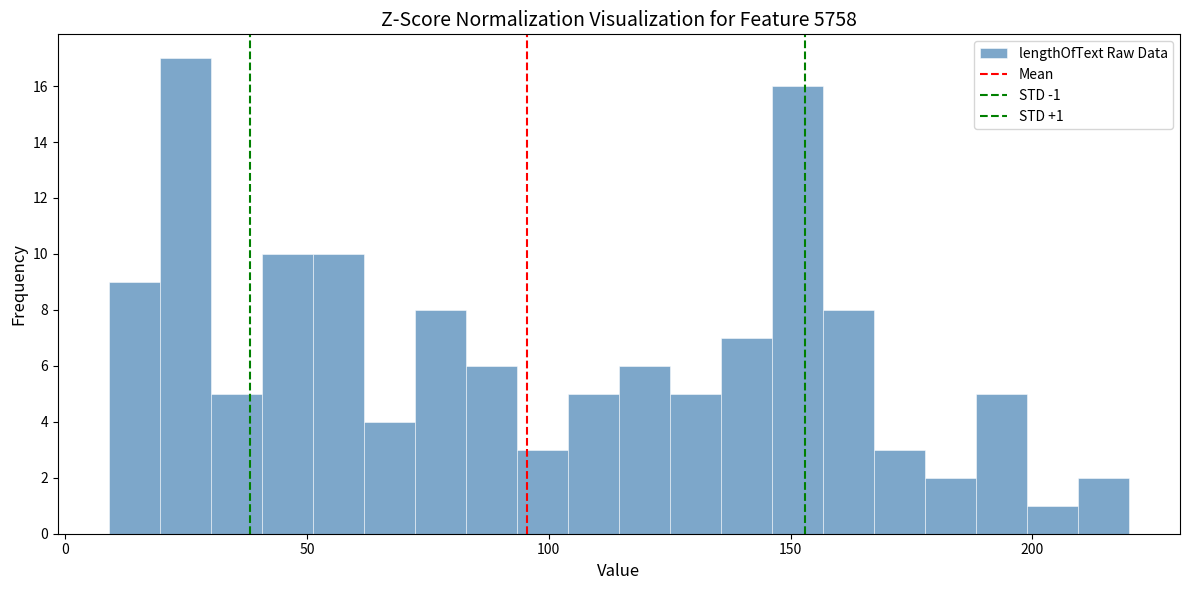

Read against the x-axis, roughly where is the centre of the tallest bar?

25